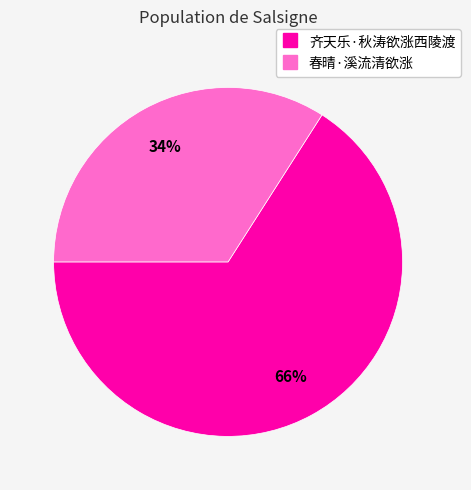

The 春晴·溪流清欲涨 slice represents 34% of the pie. True or false?

True